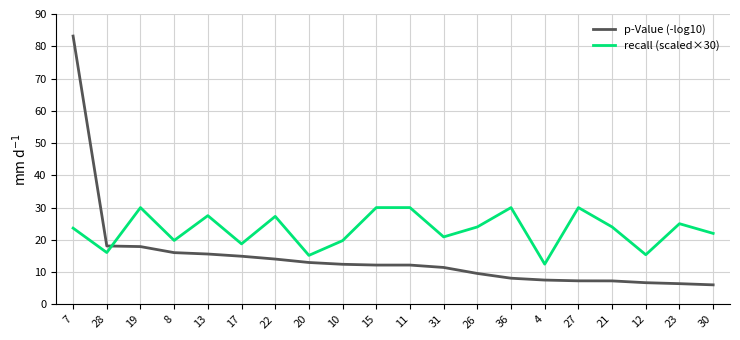

Which series has the largest total across all categories?

recall (scaled×30)